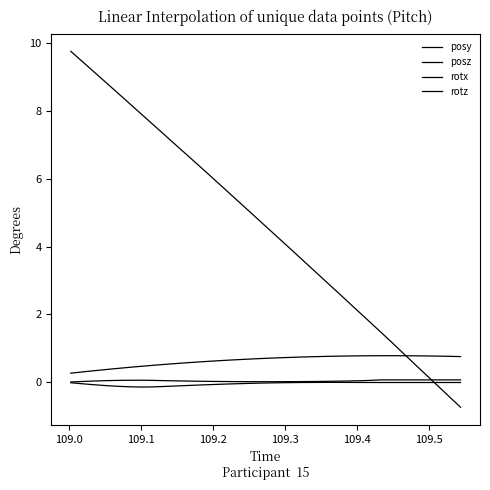

Rank the series by their maximum value, from lowest to highest.

rotz, rotx, posy, posz